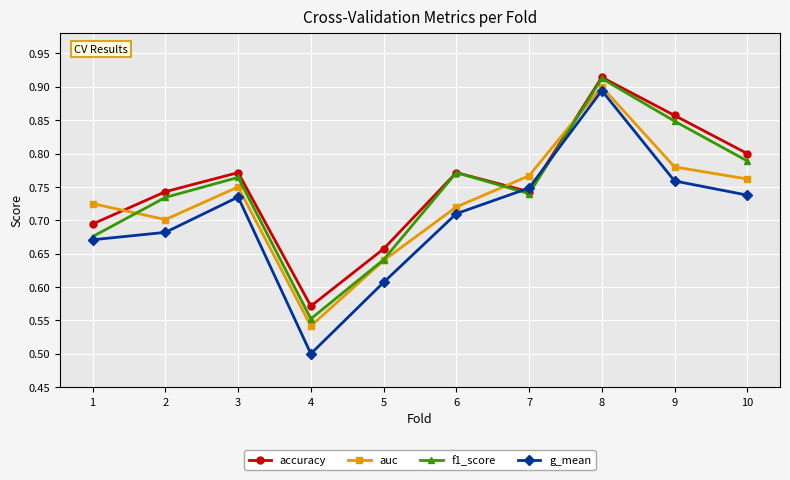

Which series ends up on top after the final intersection of auc and accuracy?

accuracy